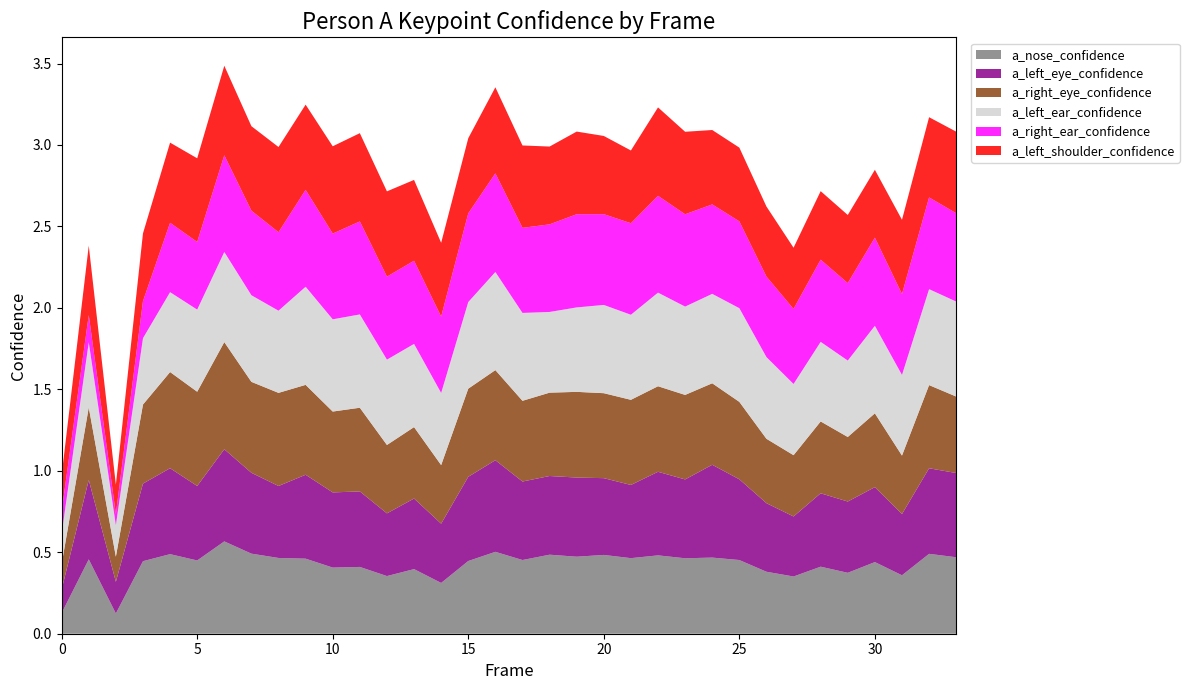

Reading left to right, transcribe all the data shown in this chart.

a_nose_confidence: 0=0.1	1=0.5	2=0.1	3=0.4	4=0.5	5=0.4	6=0.6	7=0.5	8=0.5	9=0.5	10=0.4	11=0.4	12=0.4	13=0.4	14=0.3	15=0.4	16=0.5	17=0.5	18=0.5	19=0.5	20=0.5	21=0.5	22=0.5	23=0.5	24=0.5	25=0.5	26=0.4	27=0.4	28=0.4	29=0.4	30=0.4	31=0.4	32=0.5	33=0.5
a_left_eye_confidence: 0=0.1	1=0.5	2=0.2	3=0.5	4=0.5	5=0.5	6=0.6	7=0.5	8=0.4	9=0.5	10=0.5	11=0.5	12=0.4	13=0.4	14=0.4	15=0.5	16=0.6	17=0.5	18=0.5	19=0.5	20=0.5	21=0.4	22=0.5	23=0.5	24=0.6	25=0.5	26=0.4	27=0.4	28=0.5	29=0.4	30=0.5	31=0.4	32=0.5	33=0.5
a_right_eye_confidence: 0=0.2	1=0.4	2=0.2	3=0.5	4=0.6	5=0.6	6=0.7	7=0.6	8=0.6	9=0.6	10=0.5	11=0.5	12=0.4	13=0.4	14=0.4	15=0.5	16=0.6	17=0.5	18=0.5	19=0.5	20=0.5	21=0.5	22=0.5	23=0.5	24=0.5	25=0.5	26=0.4	27=0.4	28=0.4	29=0.4	30=0.5	31=0.4	32=0.5	33=0.5
a_left_ear_confidence: 0=0.2	1=0.4	2=0.2	3=0.4	4=0.5	5=0.5	6=0.6	7=0.5	8=0.5	9=0.6	10=0.6	11=0.6	12=0.5	13=0.5	14=0.4	15=0.5	16=0.6	17=0.5	18=0.5	19=0.5	20=0.5	21=0.5	22=0.6	23=0.5	24=0.5	25=0.6	26=0.5	27=0.4	28=0.5	29=0.5	30=0.5	31=0.5	32=0.6	33=0.6
a_right_ear_confidence: 0=0.1	1=0.2	2=0.1	3=0.2	4=0.4	5=0.4	6=0.6	7=0.5	8=0.5	9=0.6	10=0.5	11=0.6	12=0.5	13=0.5	14=0.5	15=0.5	16=0.6	17=0.5	18=0.5	19=0.6	20=0.6	21=0.6	22=0.6	23=0.6	24=0.5	25=0.5	26=0.5	27=0.5	28=0.5	29=0.5	30=0.5	31=0.5	32=0.6	33=0.5
a_left_shoulder_confidence: 0=0.2	1=0.4	2=0.2	3=0.4	4=0.5	5=0.5	6=0.5	7=0.5	8=0.5	9=0.5	10=0.5	11=0.5	12=0.5	13=0.5	14=0.5	15=0.5	16=0.5	17=0.5	18=0.5	19=0.5	20=0.5	21=0.4	22=0.5	23=0.5	24=0.5	25=0.5	26=0.4	27=0.4	28=0.4	29=0.4	30=0.4	31=0.5	32=0.5	33=0.5